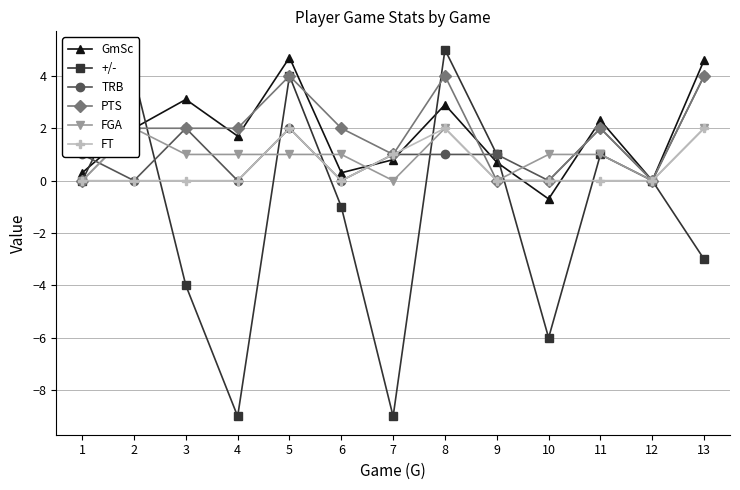

What is the difference between the second highest and minimum values in the GmSc series?

5.3